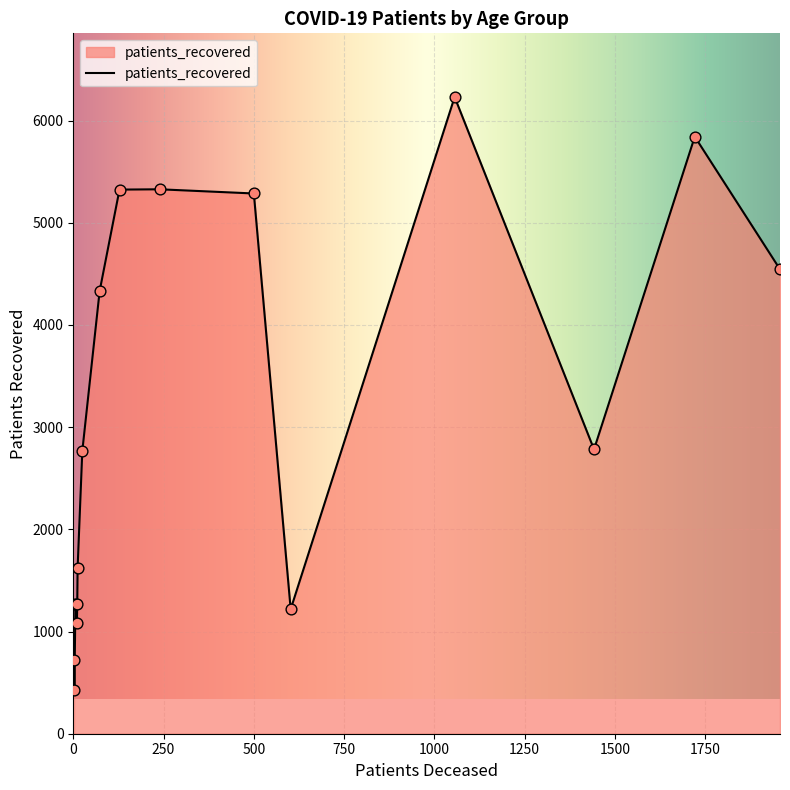

What is the greatest value displayed?

6230